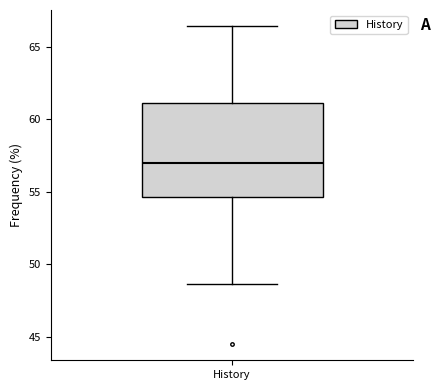

Read this box plot against the y-axis: the position of the median line, the range covered by the box, and the ends of both whiskers. The values are not printed on the chart, so give them approximately, as read against the axis.

median 57.0, box 54.5 to 61.0, whiskers 48.5 to 66.5